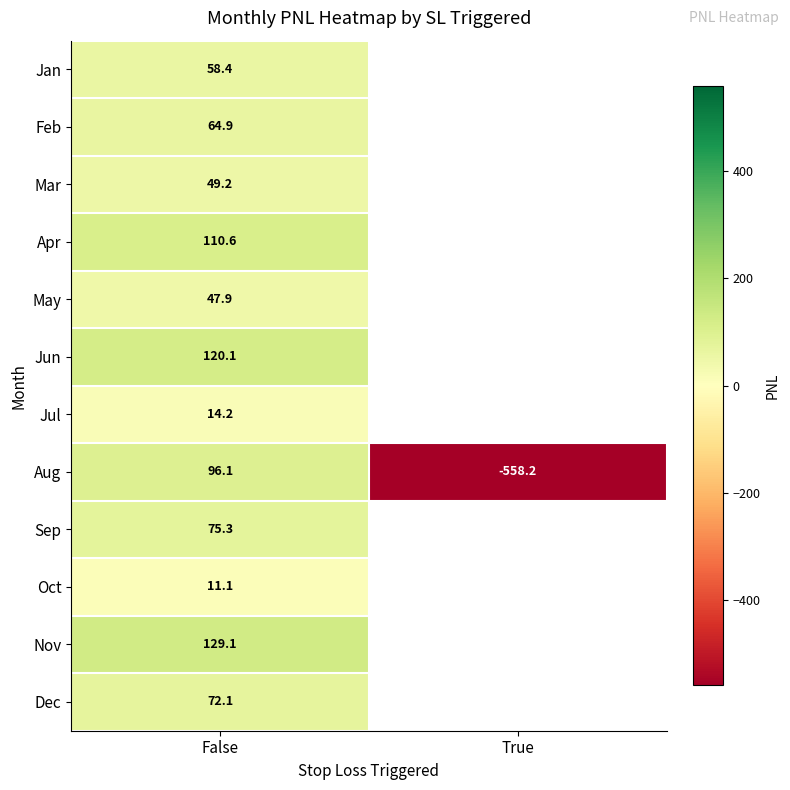

At how many categories does at least one series exceed -175?

1